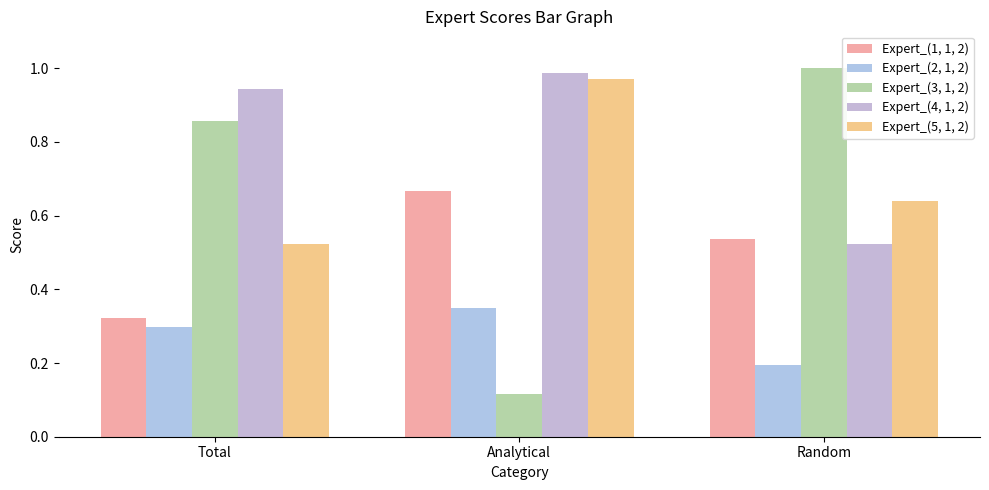

Which series has the largest total across all categories?

Expert_(4, 1, 2)